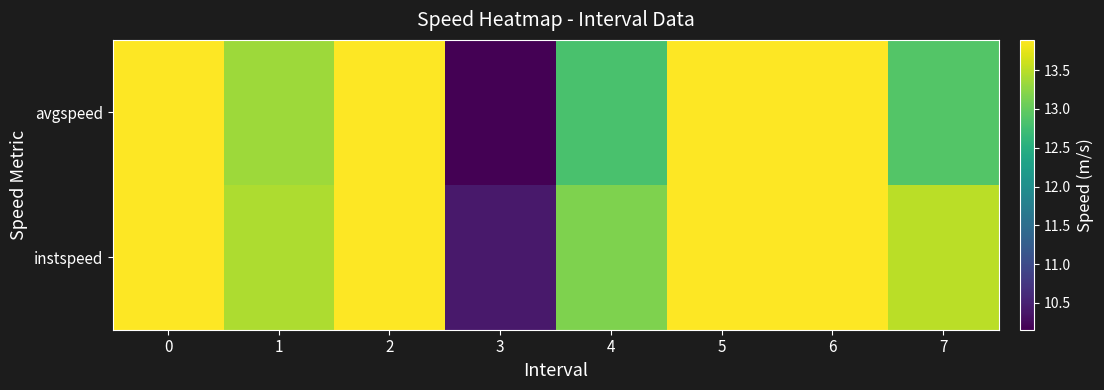

What is the minimum value shown in the chart?

10.2